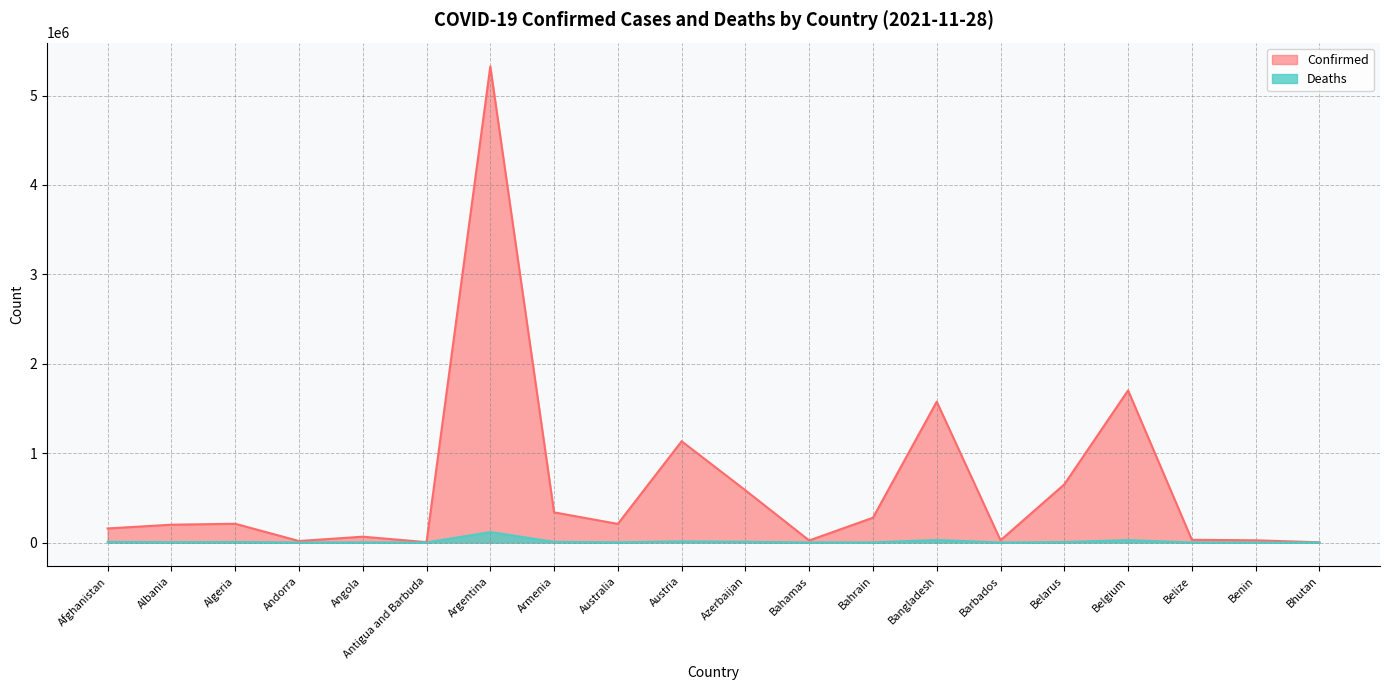

True or false: Confirmed has a value of 207981 at Australia.

True